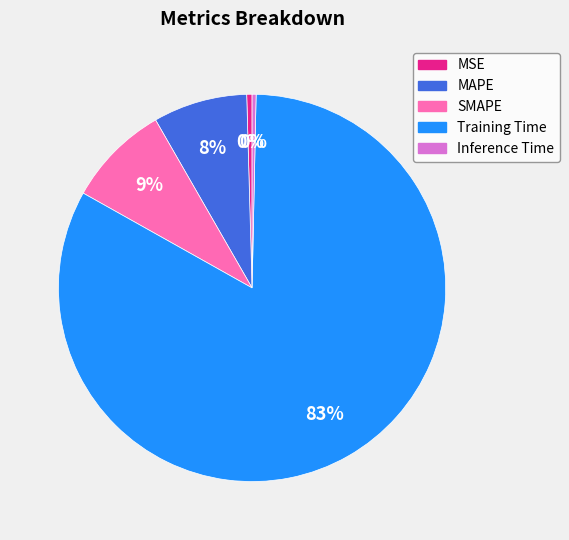

True or false: MSE accounts for 0% of the total.

True